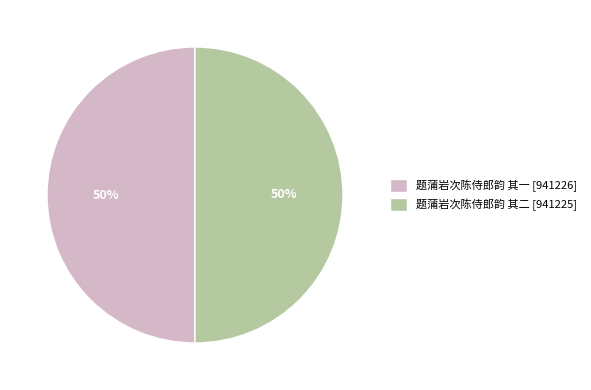

How many segments does this pie chart have?

2